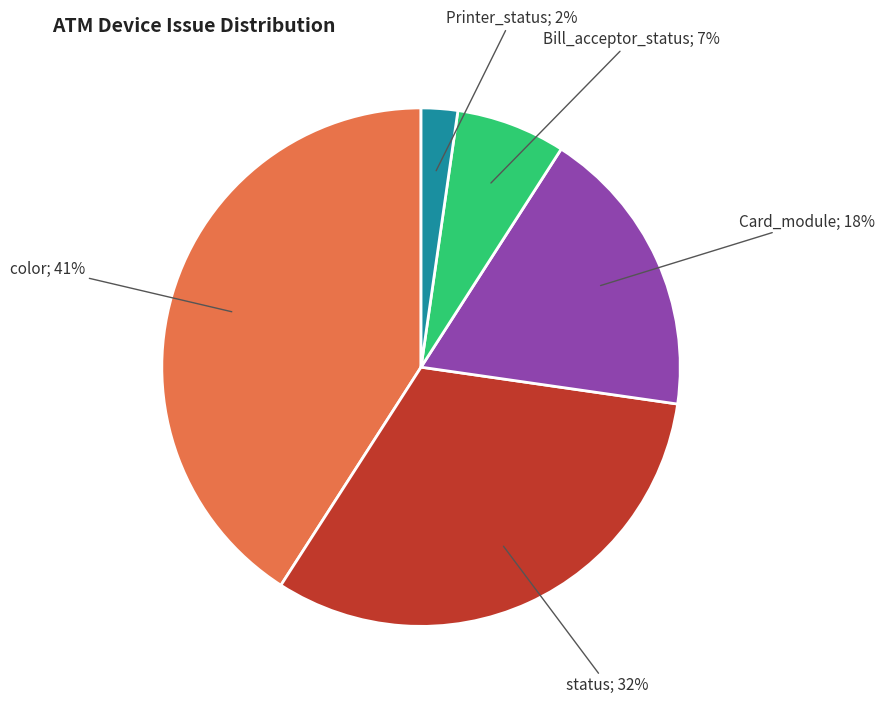

To the nearest percent, what is the average slice percentage?

20%